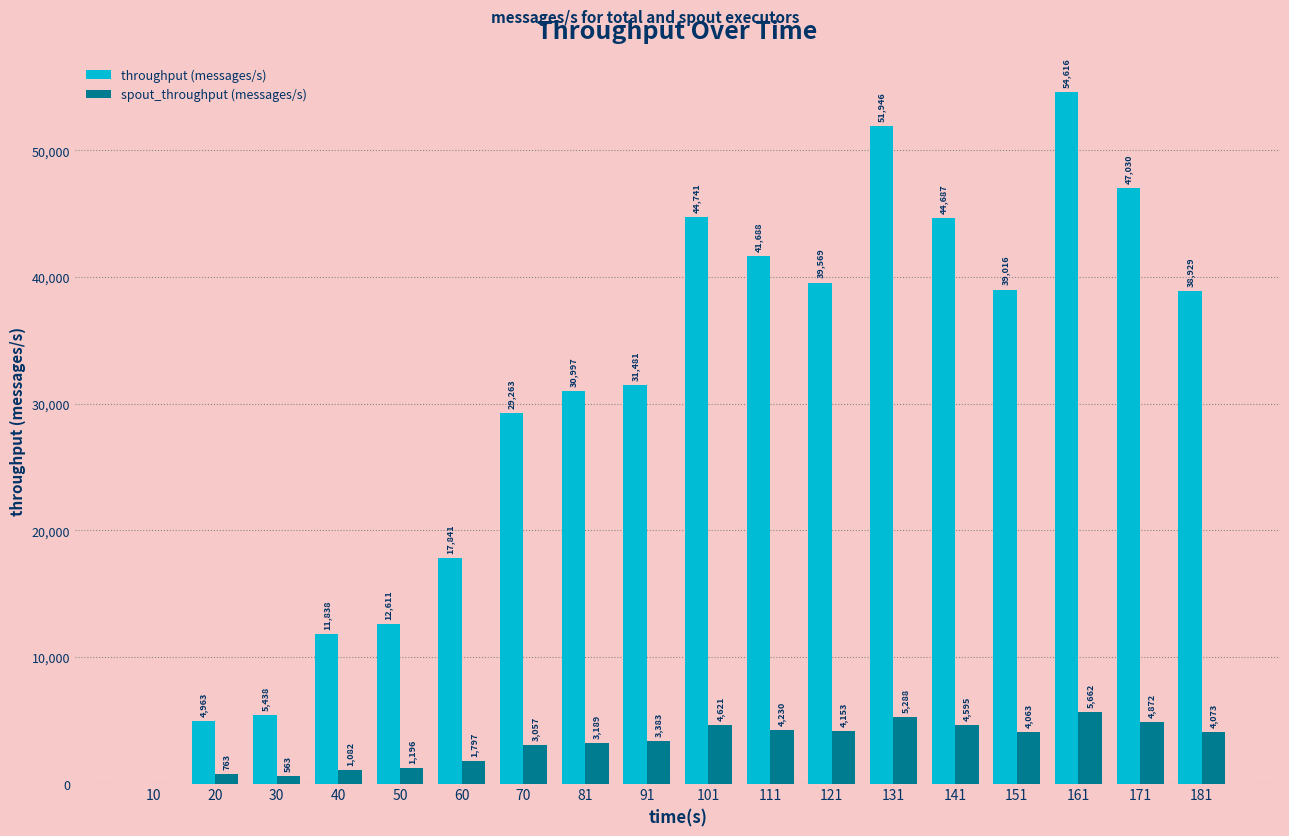

What value does the throughput (messages/s) series have at 30, to the nearest 50?

5450